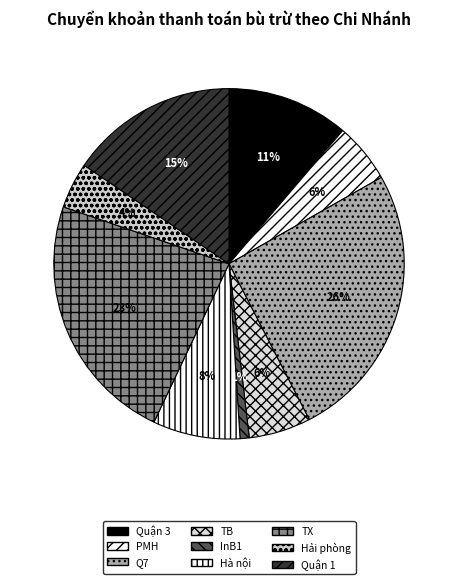

The Hà nội slice represents 8% of the pie. True or false?

True